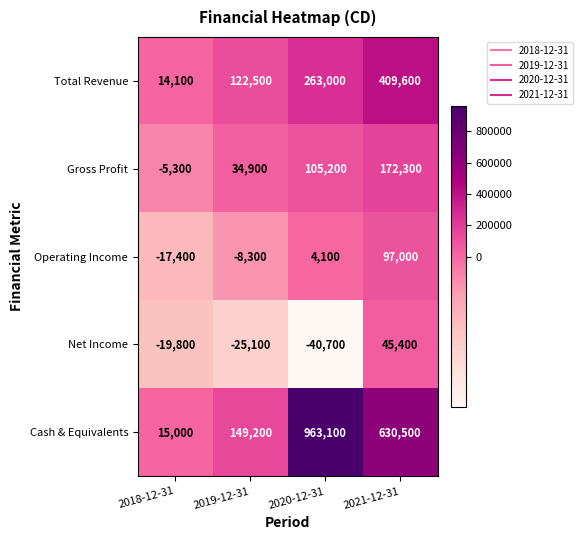

What is the approximate value of Gross Profit at 2019-12-31, to the nearest 100?

34900